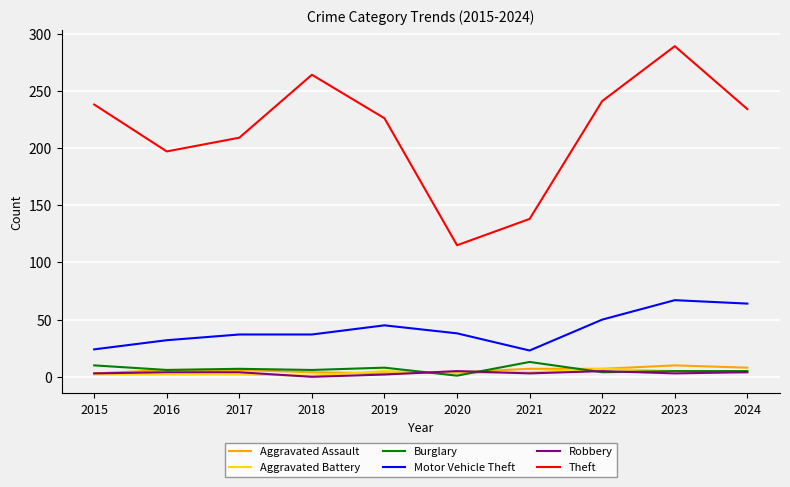

Which series has the largest total across all categories?

Theft